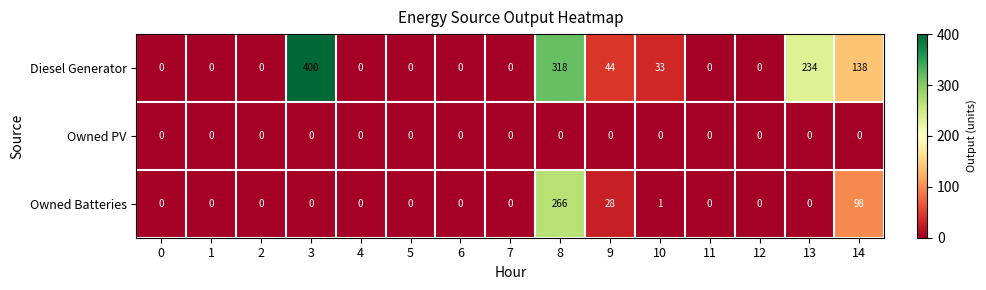

Which series has the largest total across all categories?

Diesel Generator